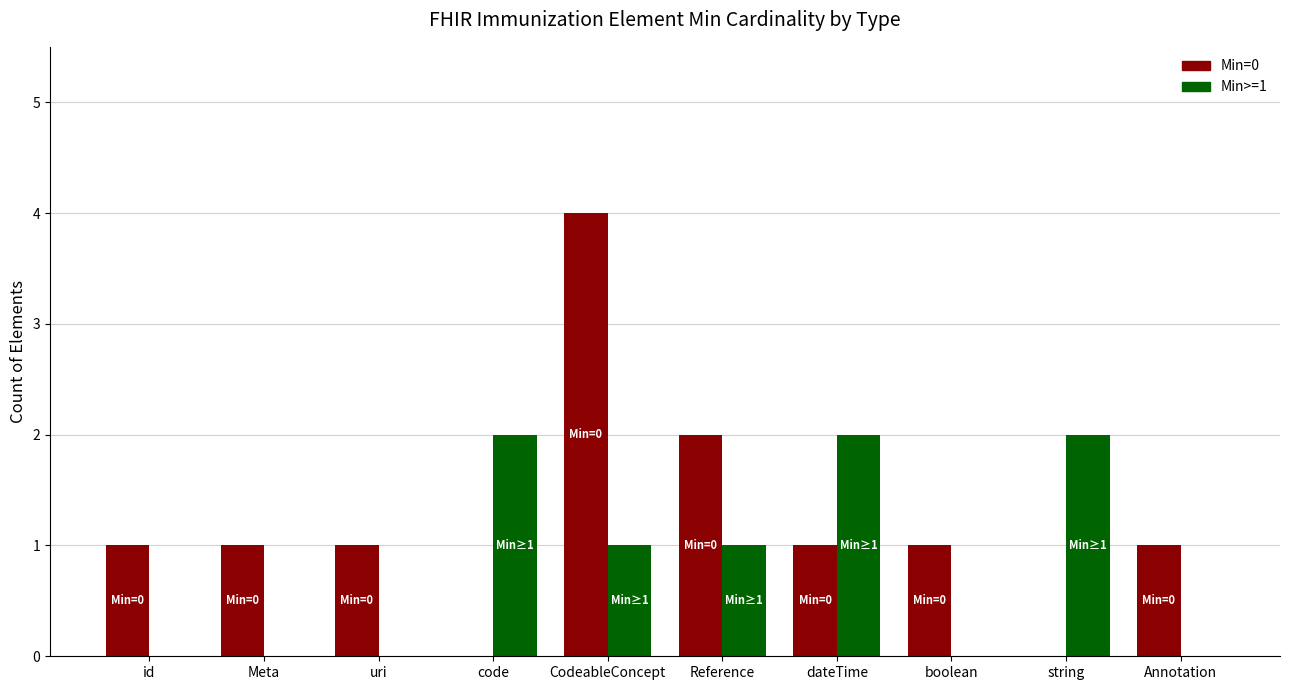

At which category is the sum across all series the highest?

CodeableConcept